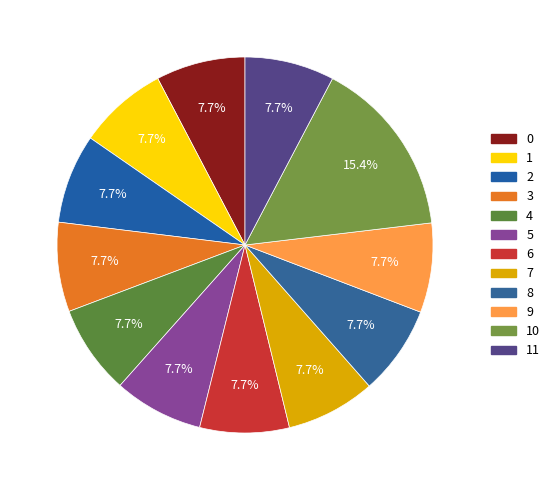

True or false: 10 accounts for 19% of the total.

False